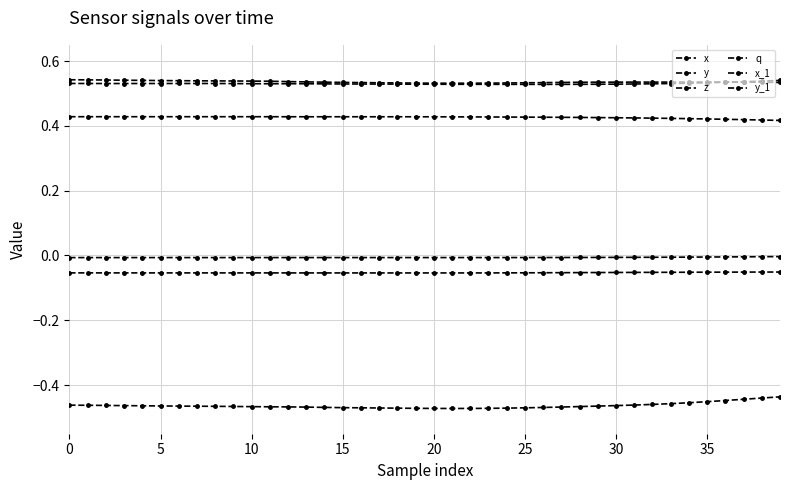

At which category is the sum across all series the highest?

39